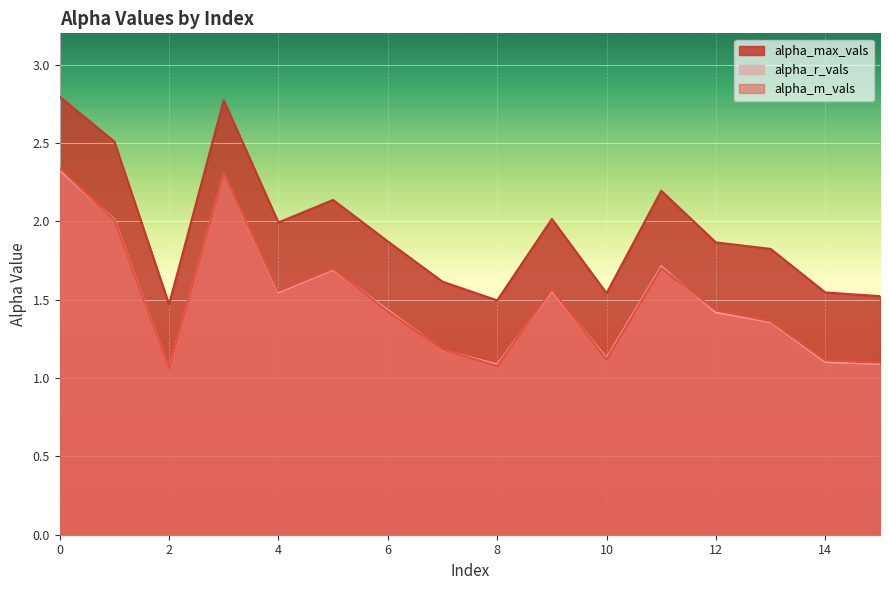

At how many categories does at least one series exceed 2?

6